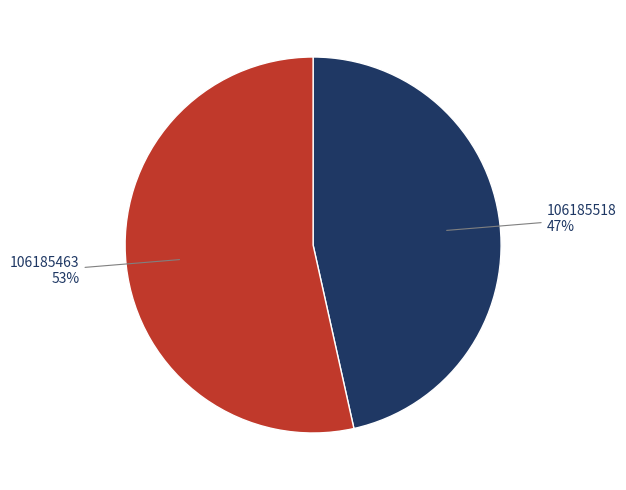

Is there a majority slice in this chart?

Yes